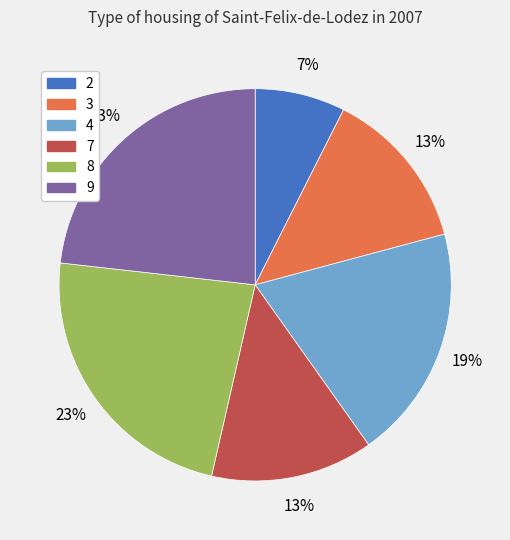

Which category has the smallest portion of the pie?

2